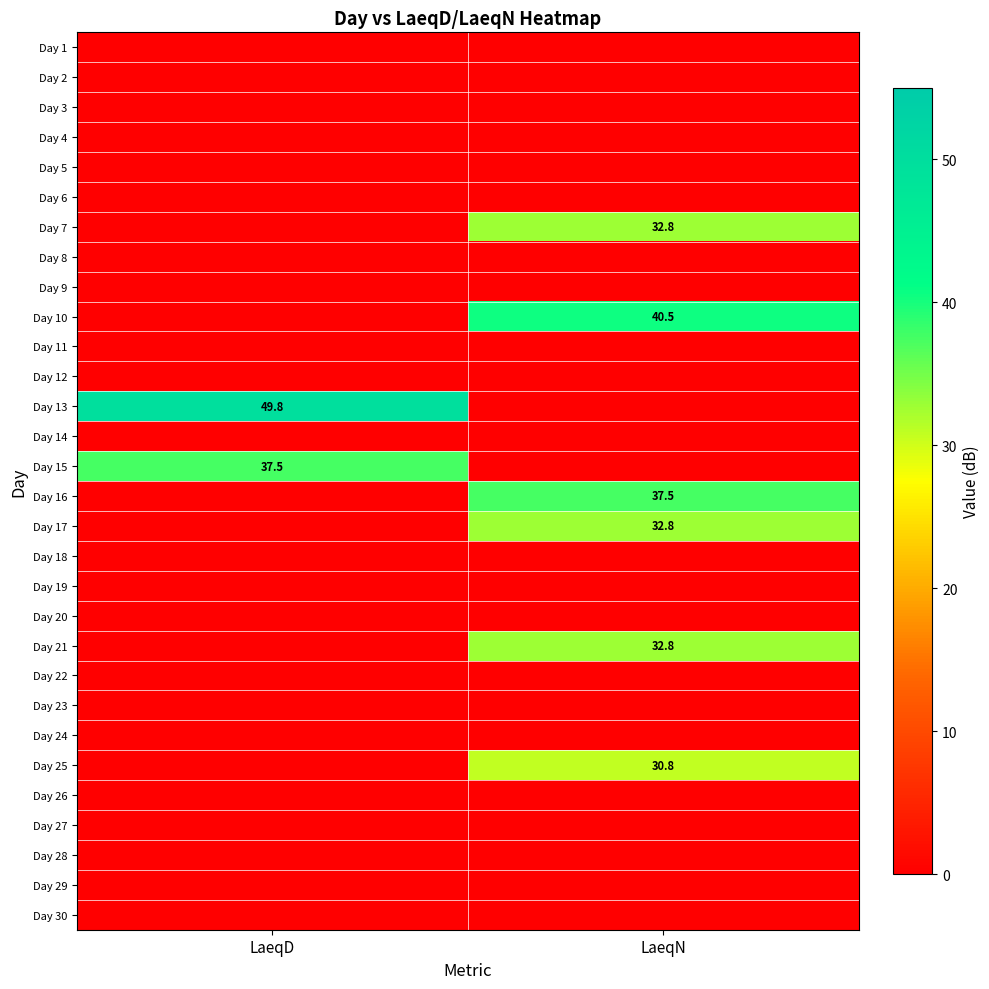

What is the greatest value displayed?

49.8